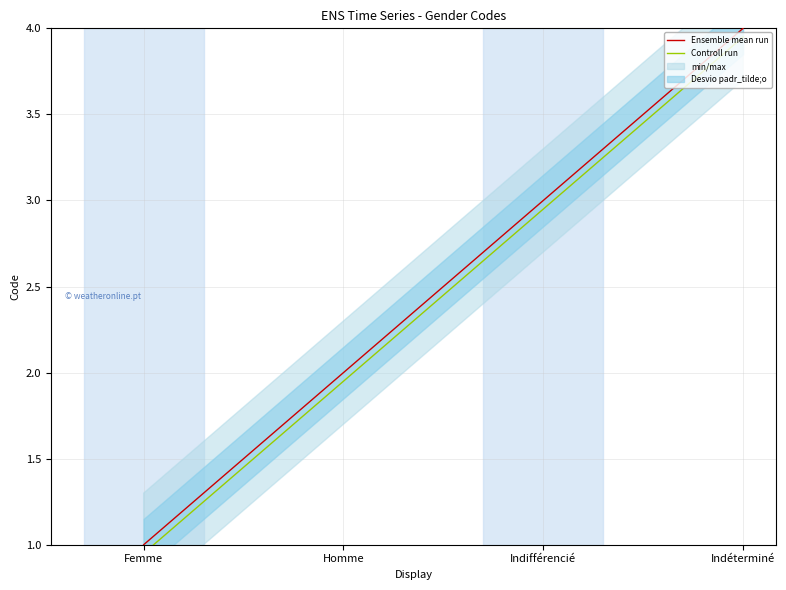

What is the maximum value for Ensemble mean run?

4